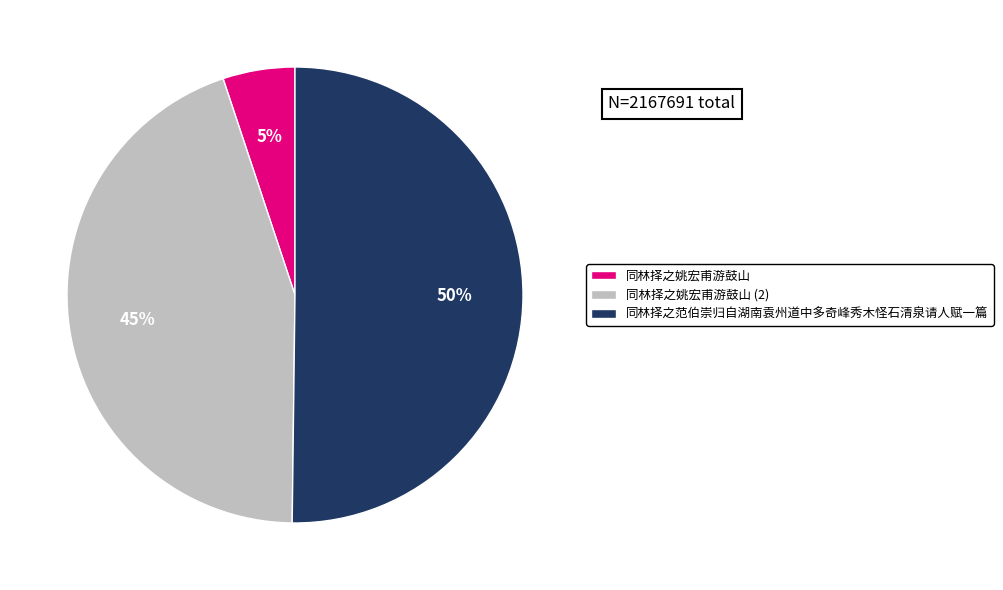

How many slices are in this pie chart?

3